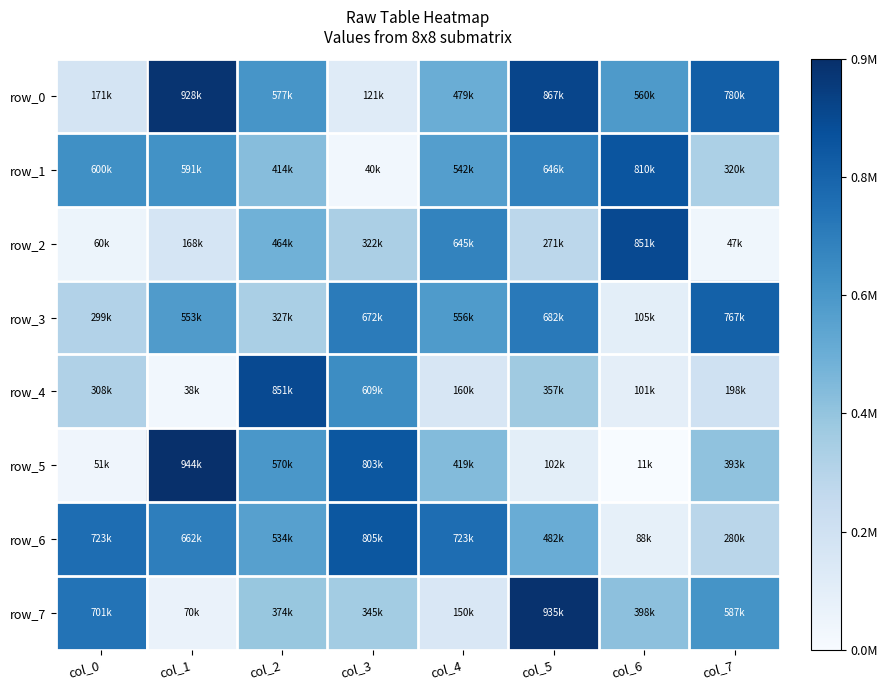

True or false: row_7 has a value of 374206 at col_2.

True